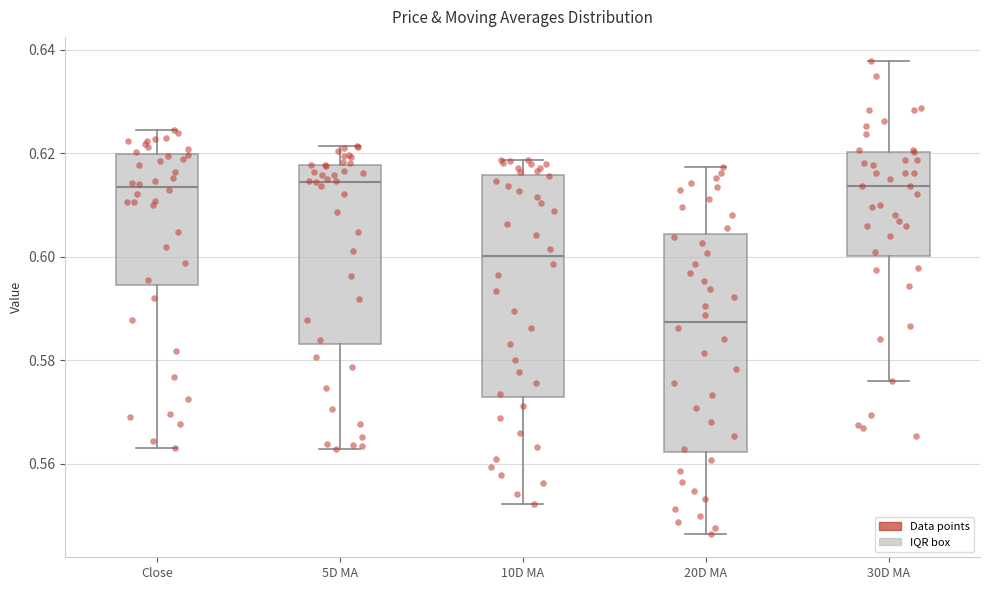

Reading left to right, read every box against the y-axis: the position of its median line, the range the box covers, and the ends of its whiskers. The values are not printed on the chart, so give them approximately, as read against the axis.

Close: median 0.614, box 0.594 to 0.620, whiskers 0.562 to 0.624
5D MA: median 0.614, box 0.584 to 0.618, whiskers 0.562 to 0.622
10D MA: median 0.600, box 0.572 to 0.616, whiskers 0.552 to 0.618
20D MA: median 0.588, box 0.562 to 0.604, whiskers 0.546 to 0.618
30D MA: median 0.614, box 0.600 to 0.620, whiskers 0.576 to 0.638